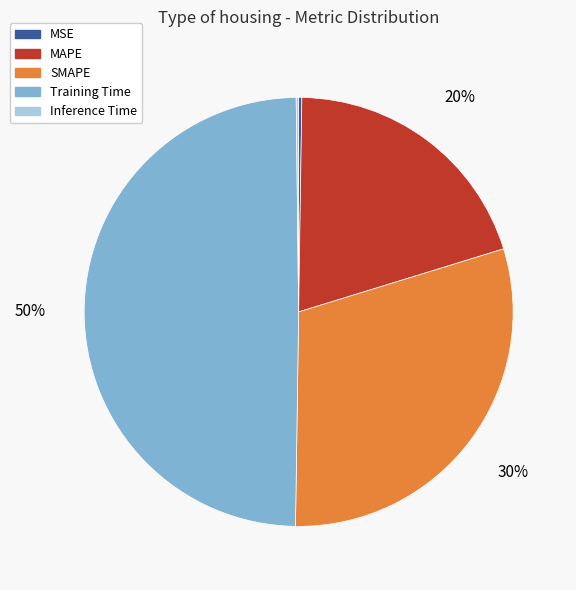

To the nearest percent, what percentage of the pie is MAPE?

20%